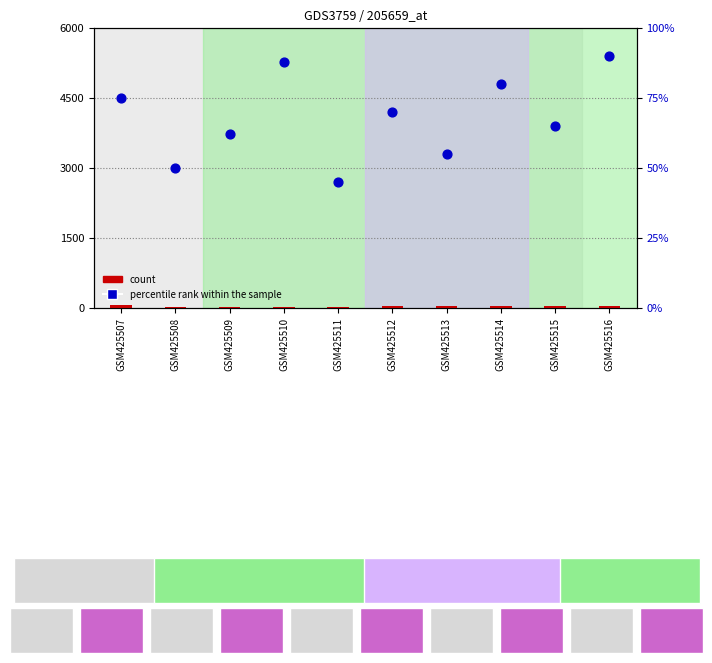

At which category is the sum across all series the highest?

GSM425507